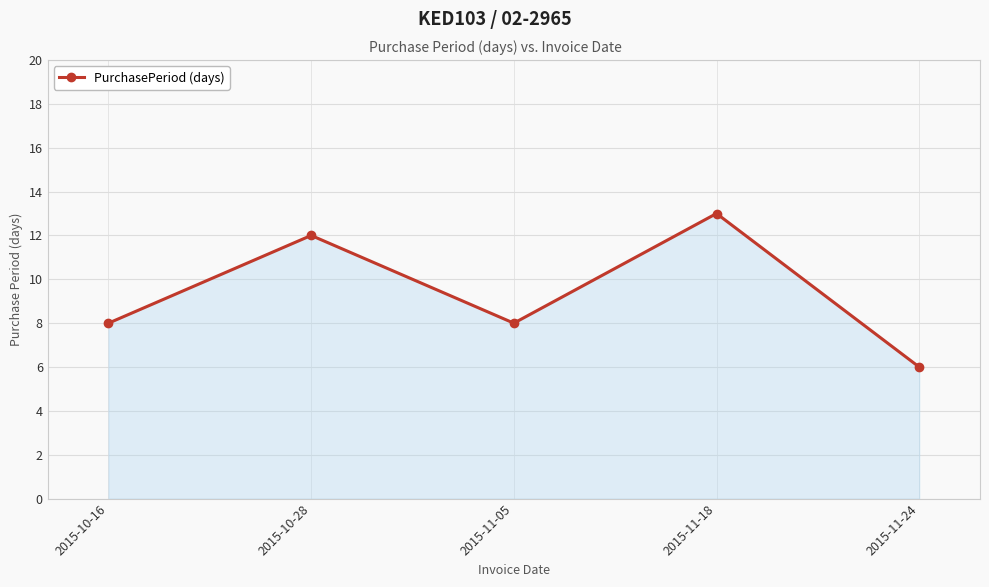

How many lines are shown in the chart?

1